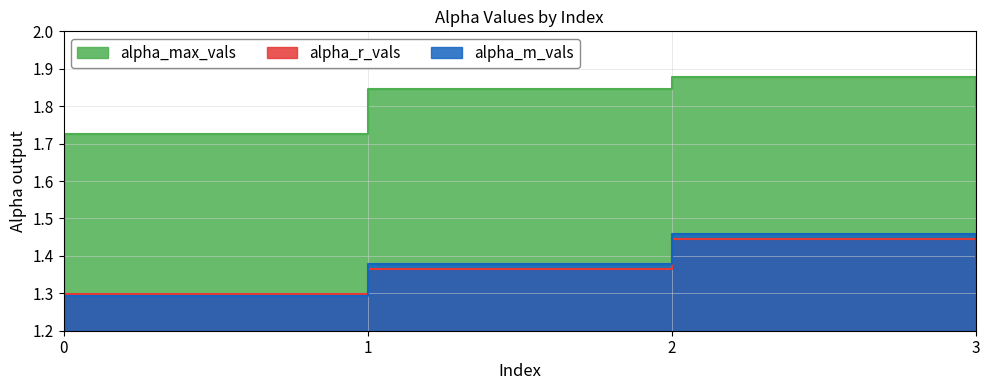

True or false: alpha_max_vals and alpha_r_vals cross at least once.

False